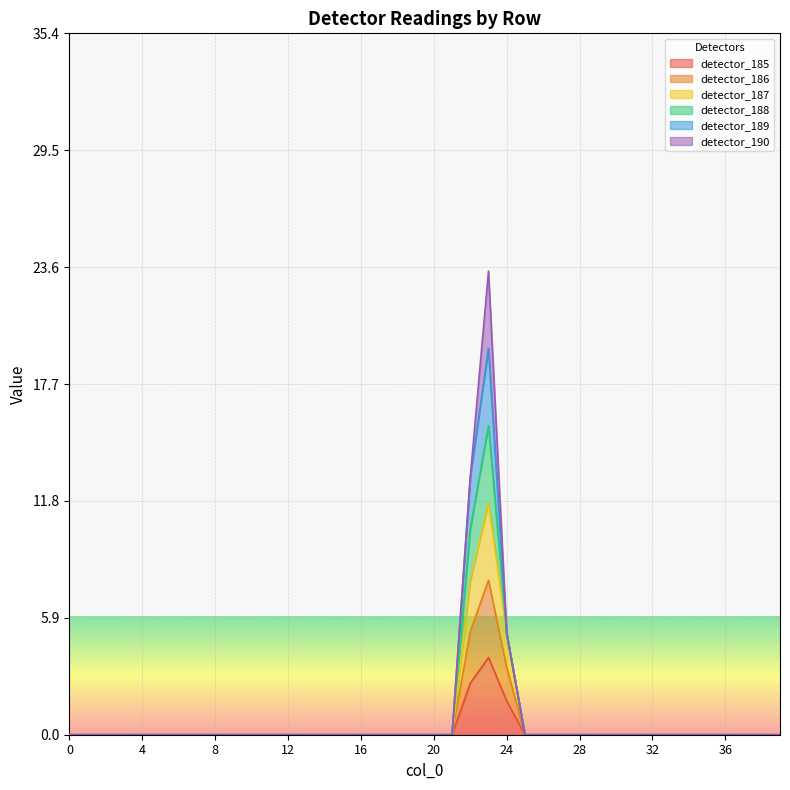

How many categories are shown in the chart?

40